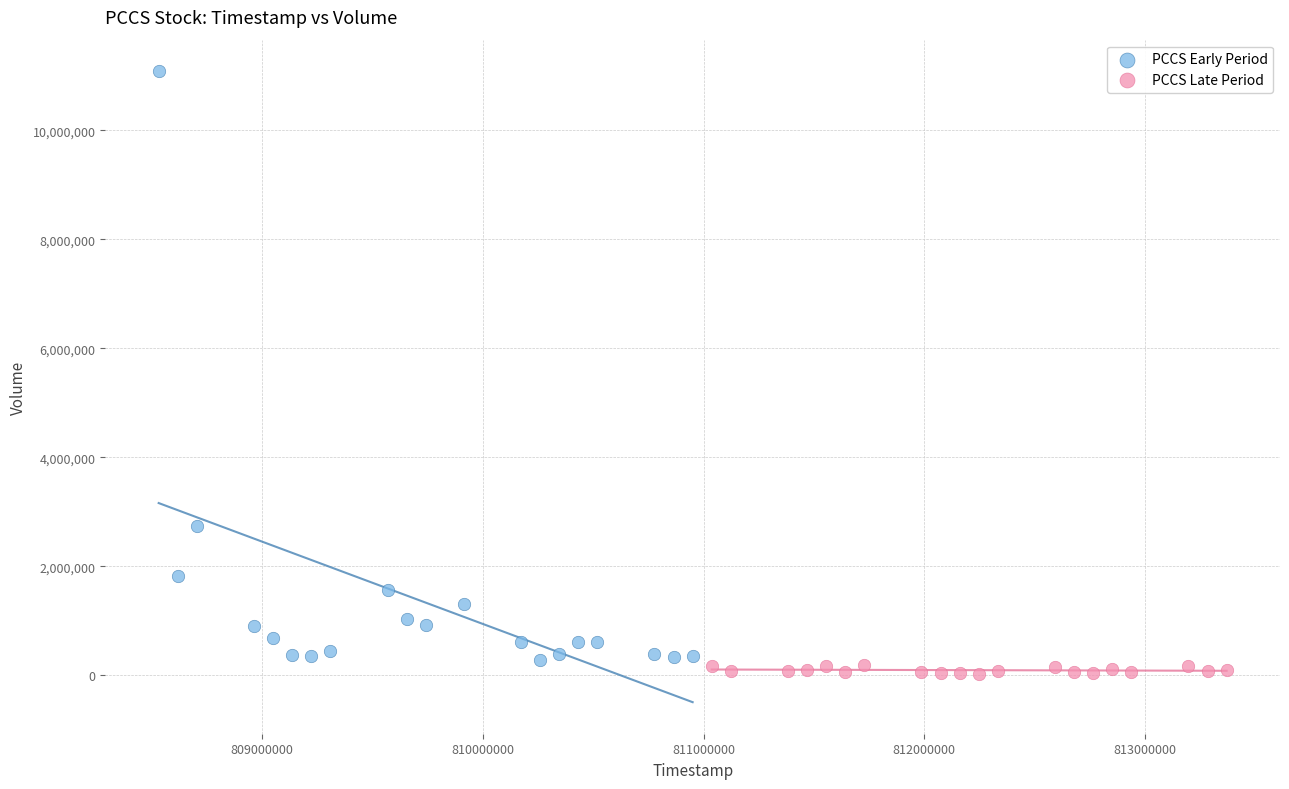

Which series reaches the minimum Y coordinate?

PCCS Late Period